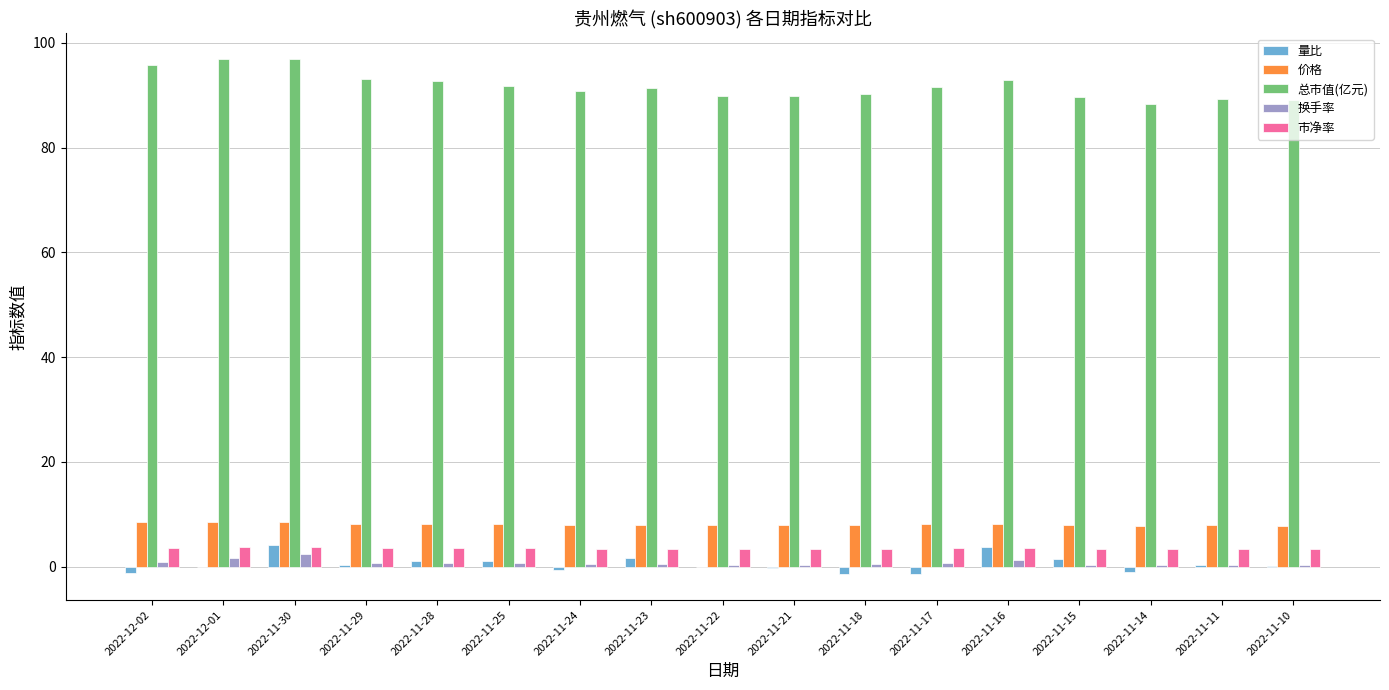

What is the sum of all 市净率 values?

58.8